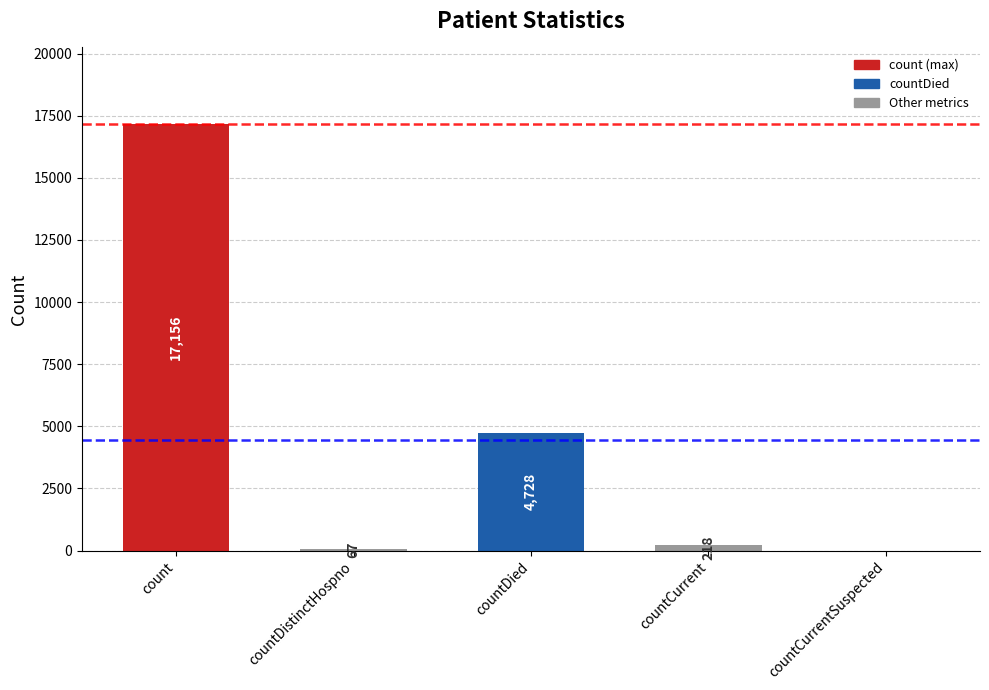

The value at count is 11825. True or false?

False